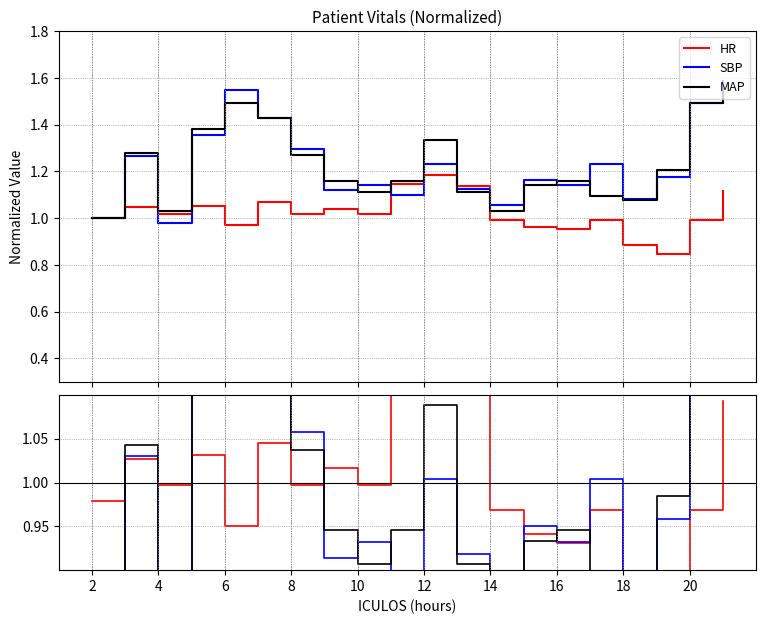

How many lines are shown in the chart?

3